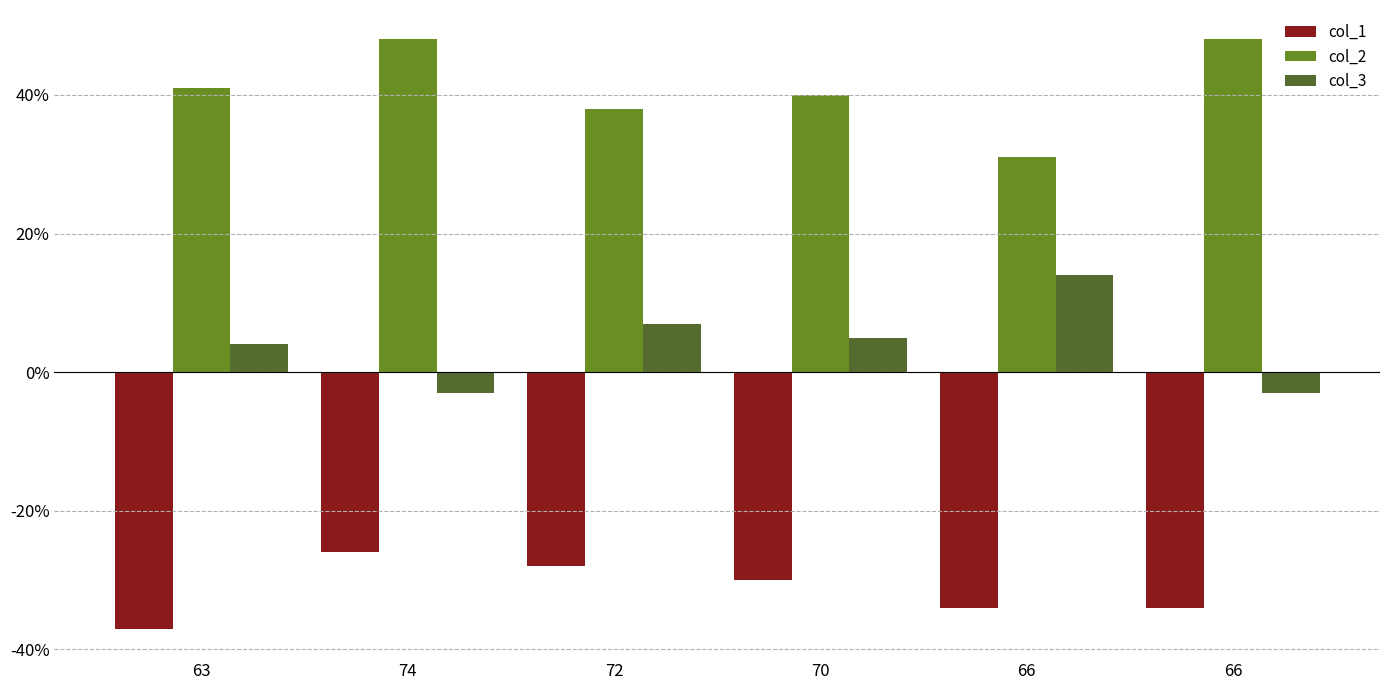

Which category has the lowest value in the col_2 series?

66